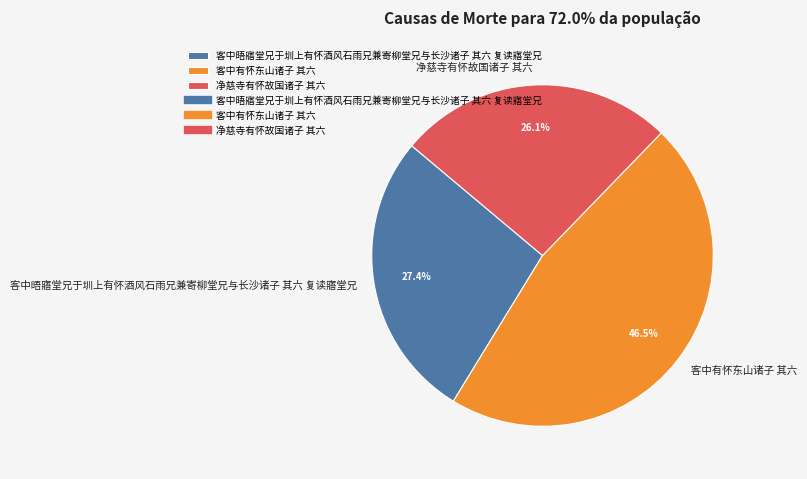

Which has a higher value, 客中有怀东山诸子 其六 or 净慈寺有怀故国诸子 其六?

客中有怀东山诸子 其六